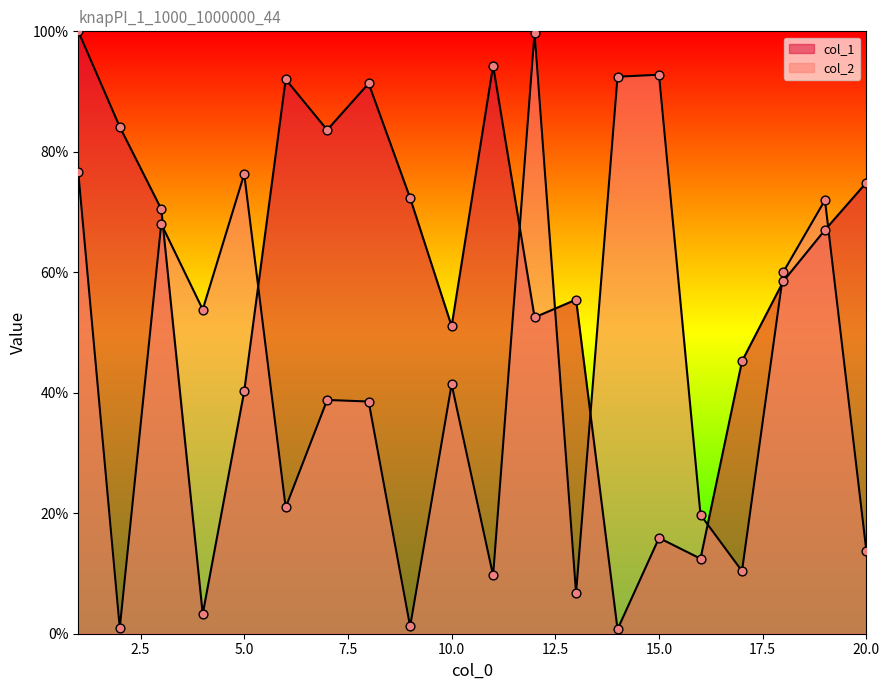

Is the value of col_1 at 9 greater than the value of col_2 at 15?

No